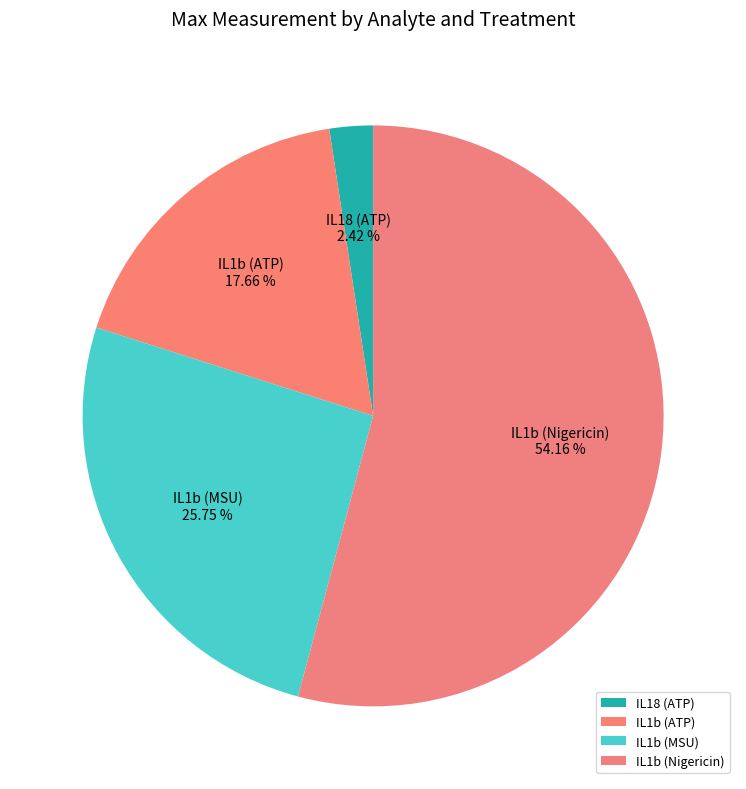

How many slices are in this pie chart?

4